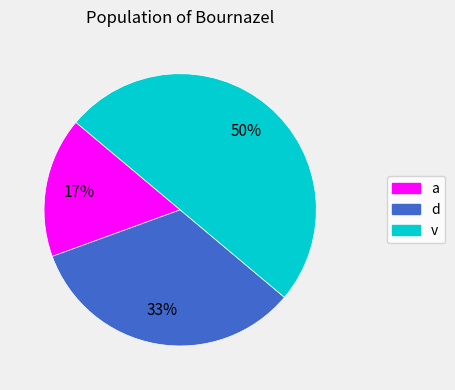

Between v and a, which is larger?

v